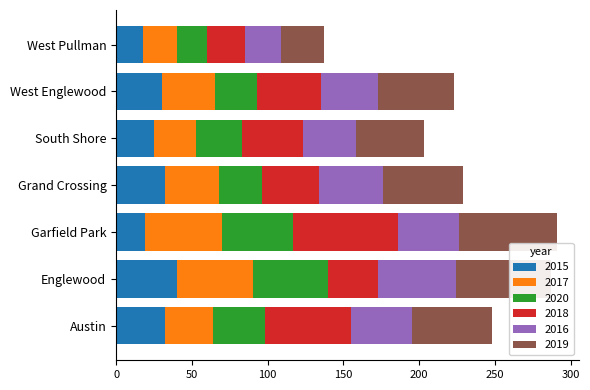

What is the difference between the maximum and minimum values in the 2015 series?

22